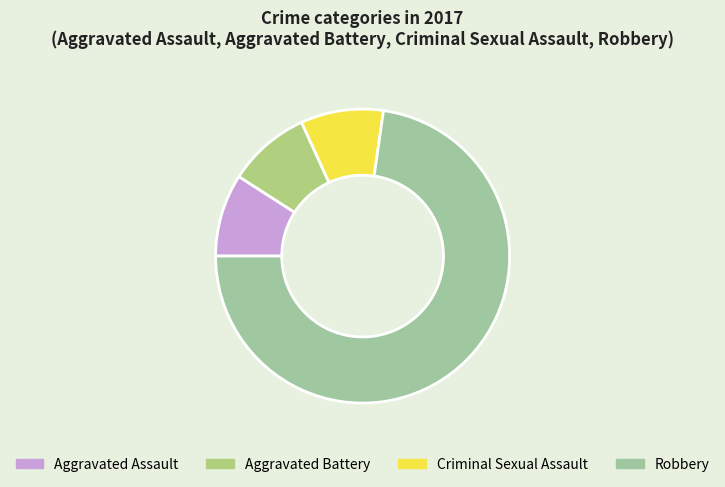

The Aggravated Battery slice represents 1% of the pie. True or false?

False